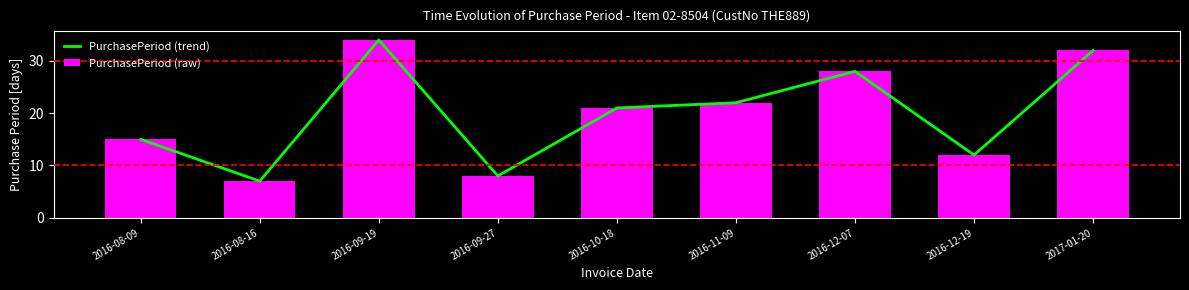

What is the label of the 6th bar from the right?

2016-09-27